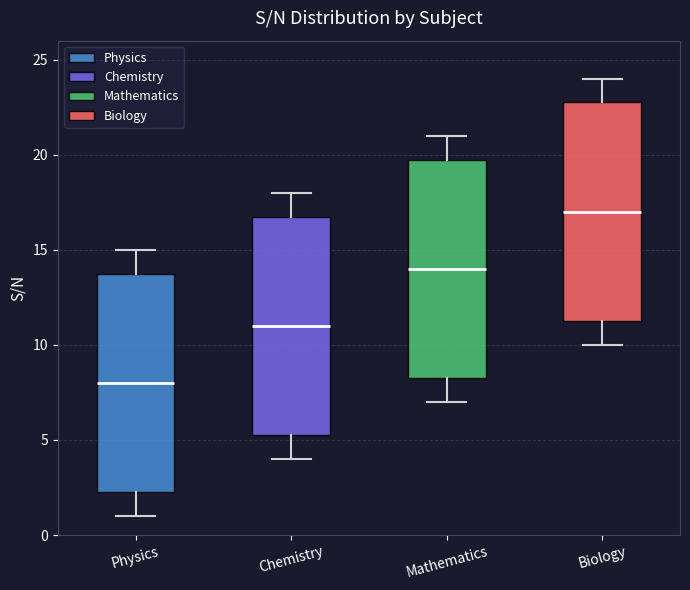

Reading left to right, read every box against the y-axis: the position of its median line, the range the box covers, and the ends of its whiskers. The values are not printed on the chart, so give them approximately, as read against the axis.

Physics: median 8.0, box 2.5 to 14.0, whiskers 1.0 to 15.0
Chemistry: median 11.0, box 5.5 to 17.0, whiskers 4.0 to 18.0
Mathematics: median 14.0, box 8.5 to 20.0, whiskers 7.0 to 21.0
Biology: median 17.0, box 11.5 to 23.0, whiskers 10.0 to 24.0